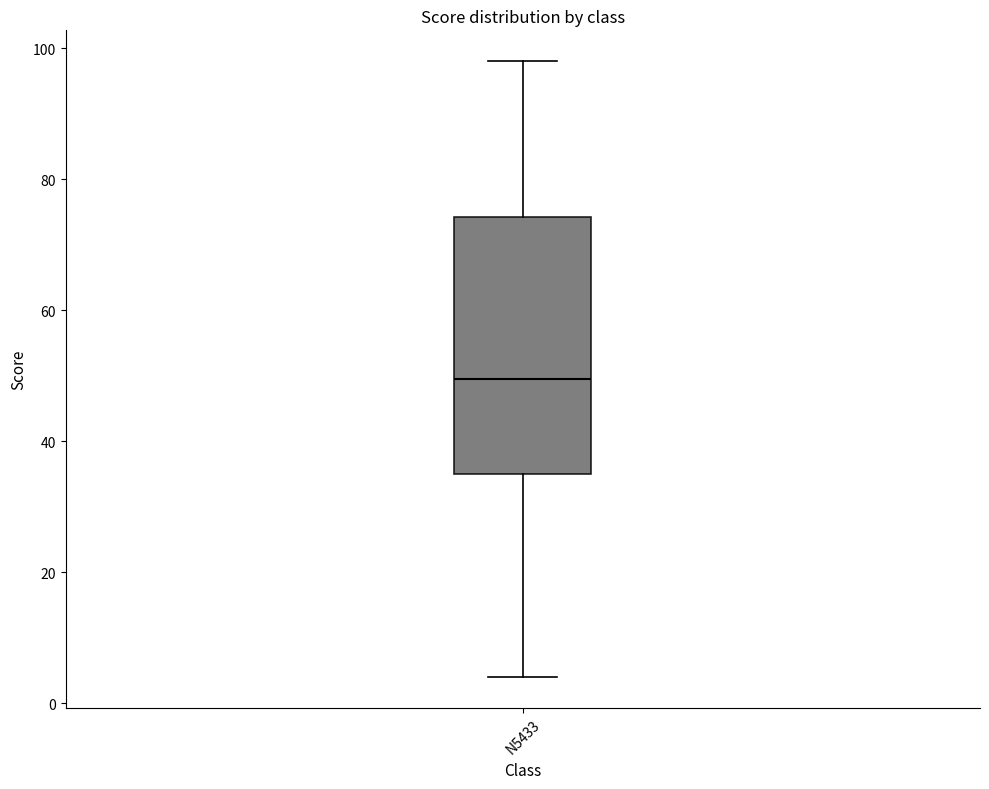

Where does the lower whisker of the box for N5433 end on the y-axis? The values are not printed on the chart, so give them approximately, as read against the axis.

4